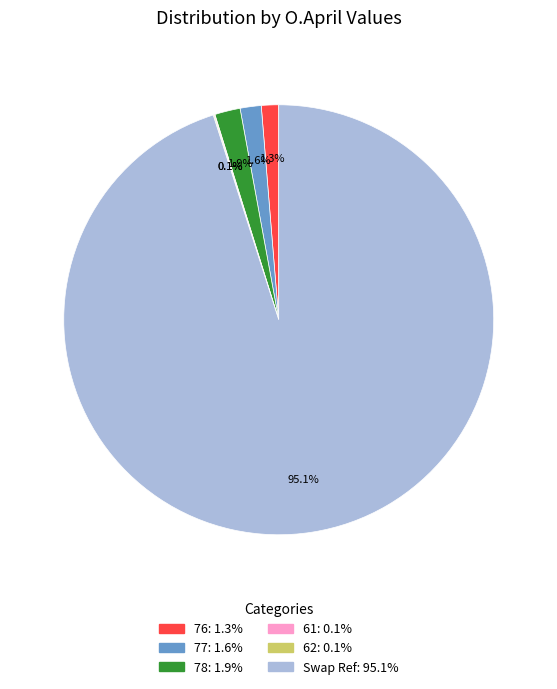

Which category has the biggest portion of the pie?

Swap Ref